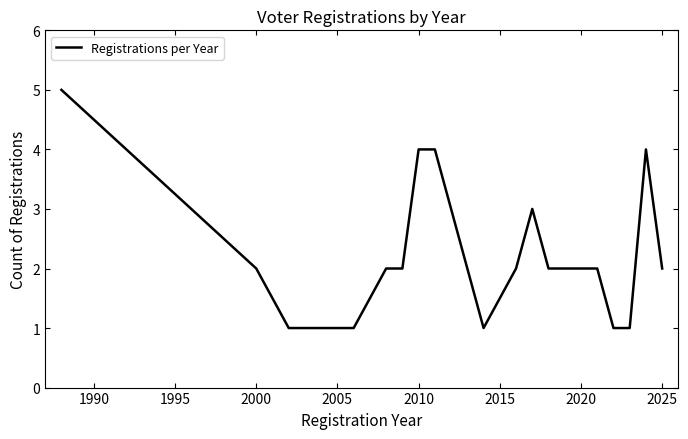

What is the greatest value displayed?

5